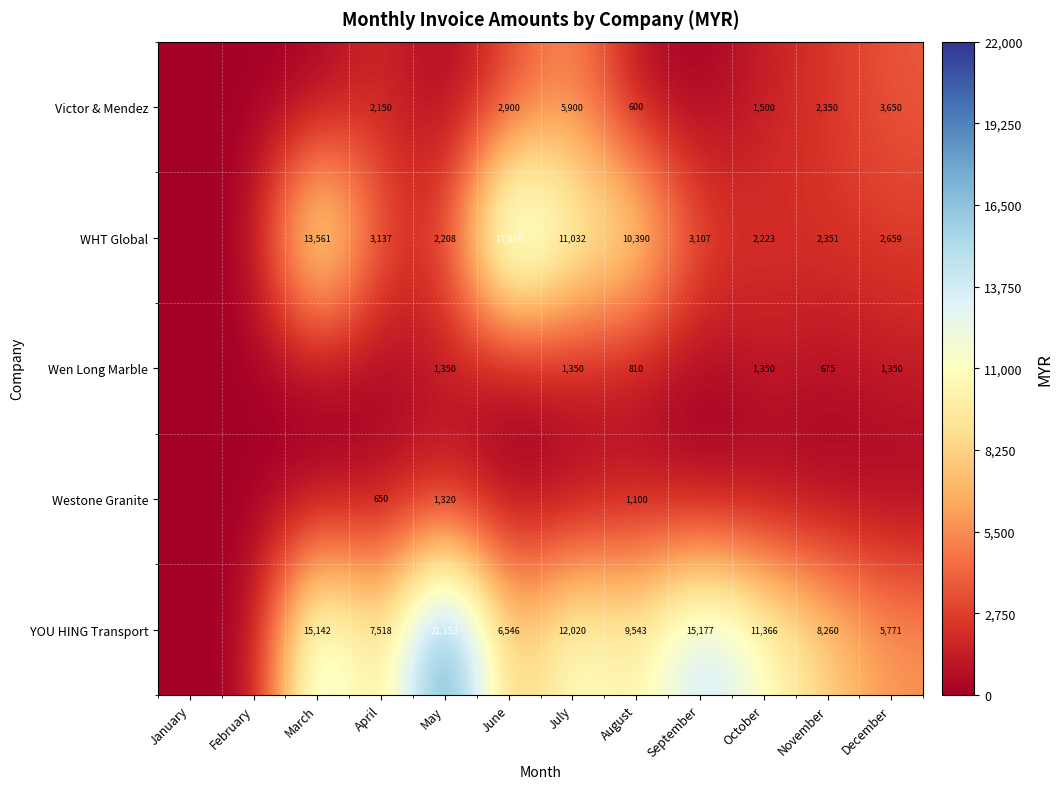

What is the sum of the YOU HING Transport values at April and September?

22695